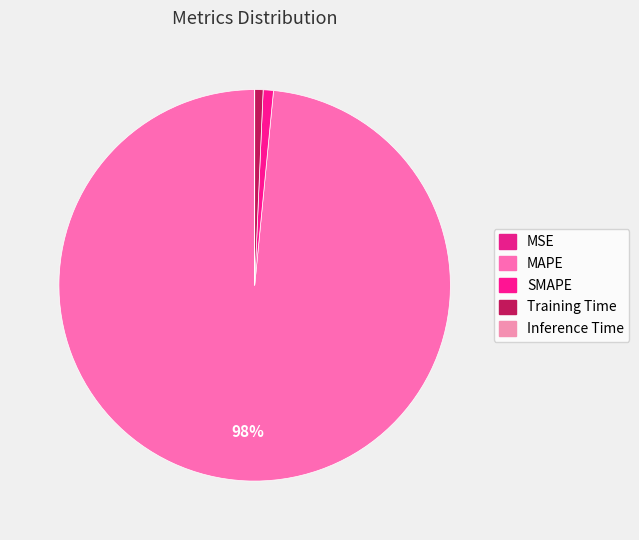

What is the majority slice?

MAPE